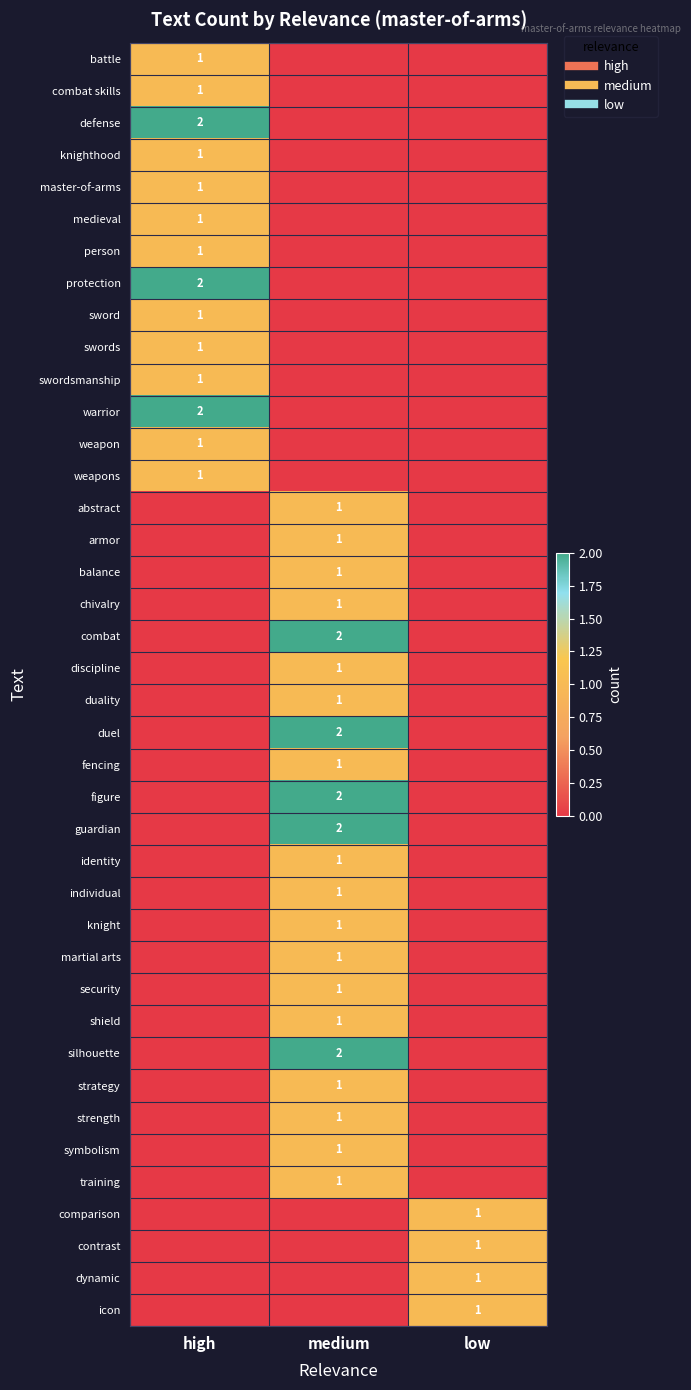

The value of medieval at medium is 0. True or false?

True